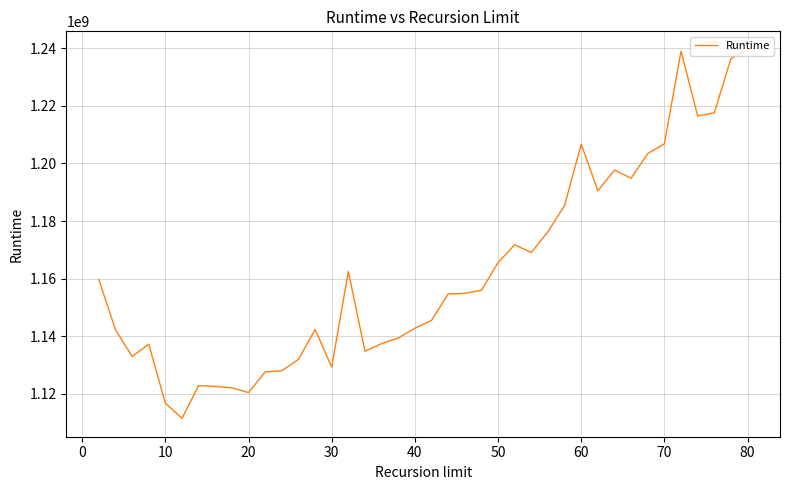

What is the difference between the maximum and minimum values?

127860644